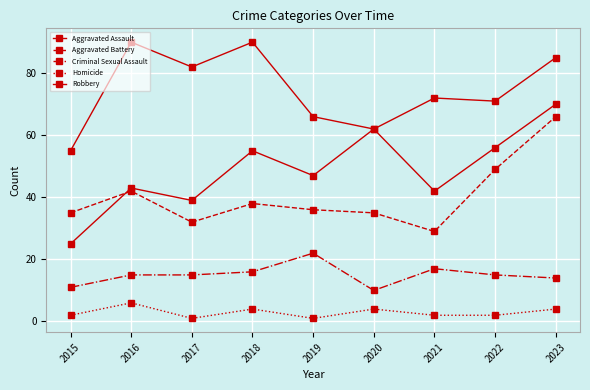

Does the chart display data point markers on the line(s)?

Yes